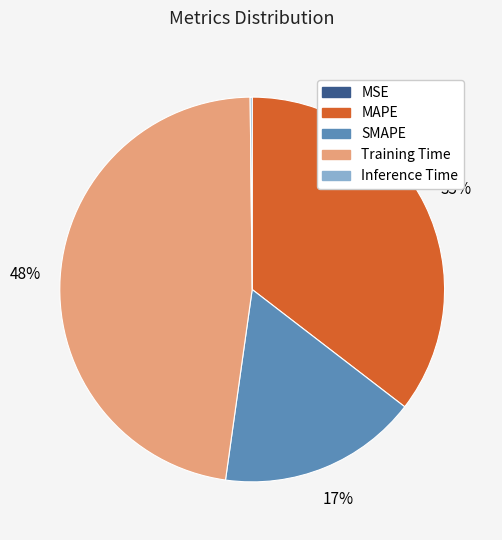

To the nearest percent, what portion does SMAPE represent?

17%